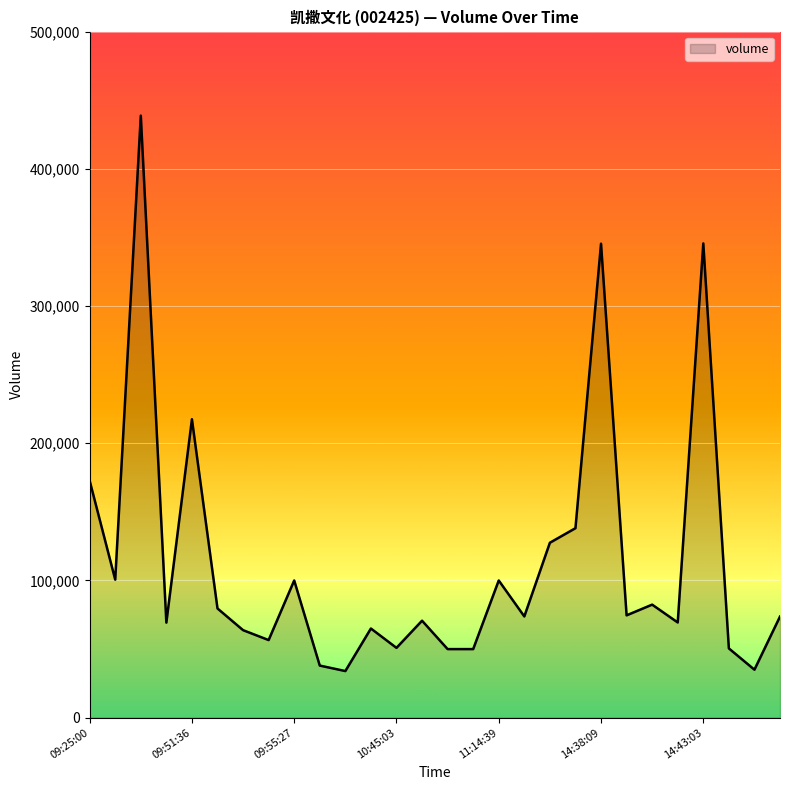

What is the minimum value shown in the chart?

34000